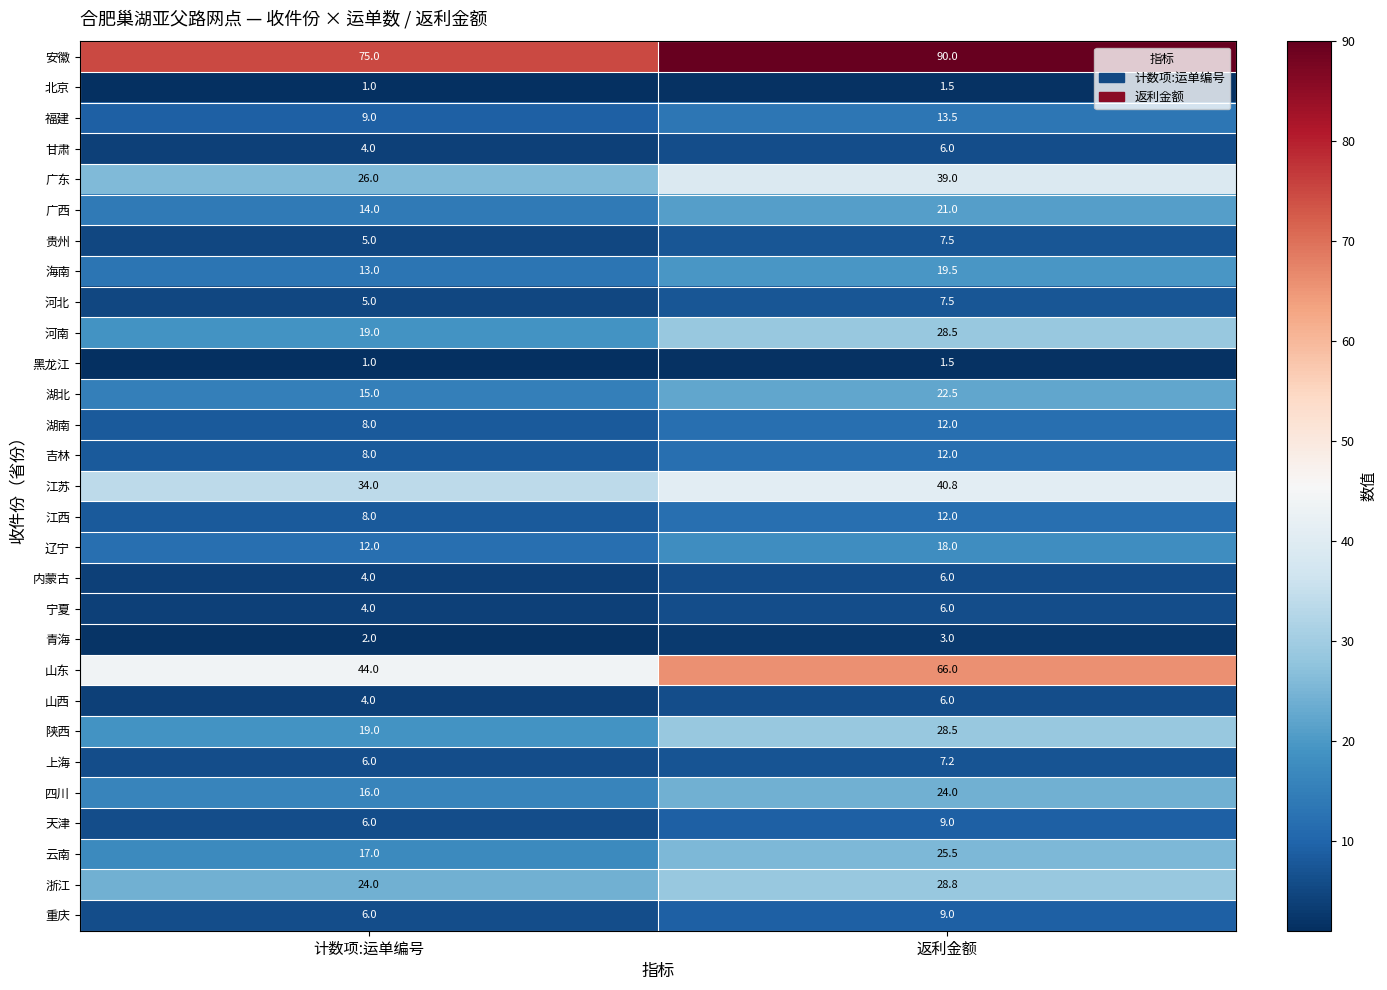

What is the difference between the highest and lowest values at 计数项:运单编号?

74.0